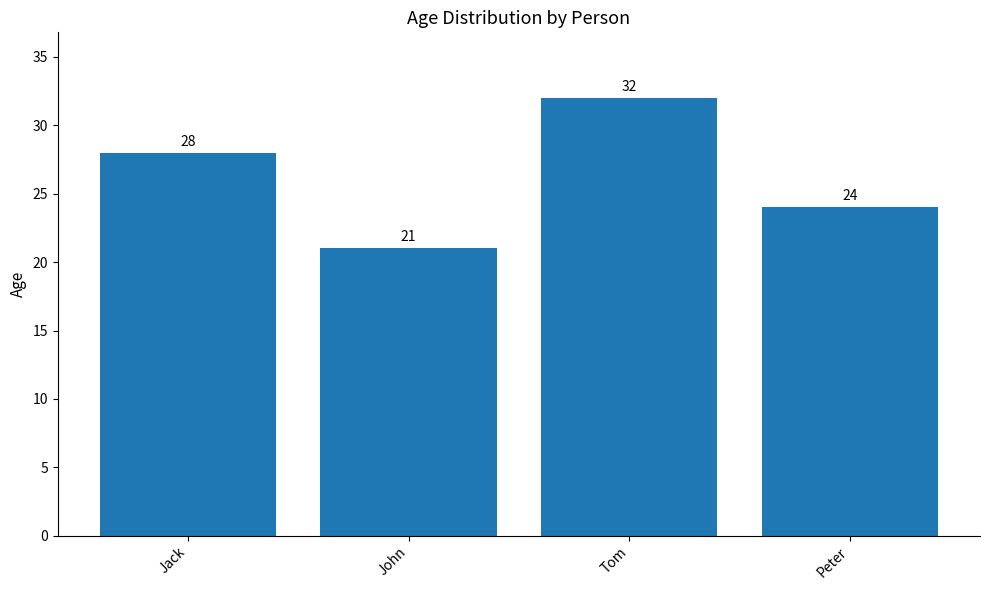

What is the label of the 2nd bar from the right?

Tom